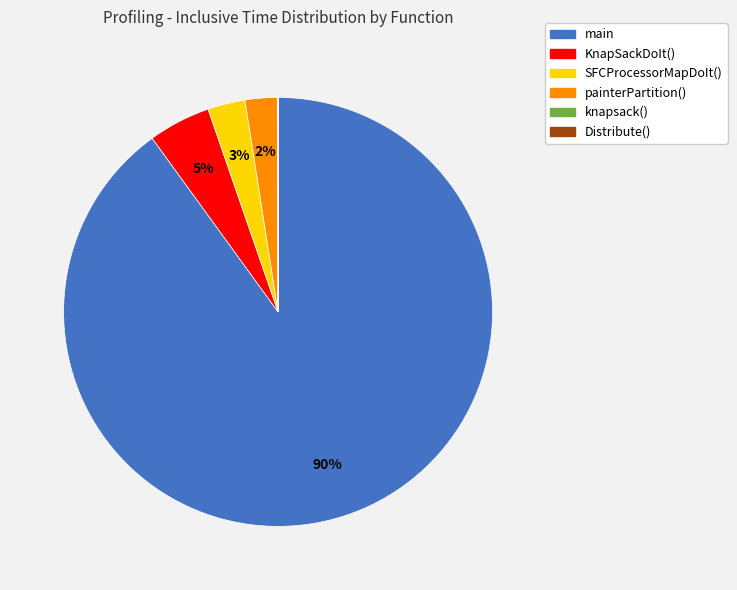

Combined, do main and KnapSackDoIt() account for over 50%?

Yes